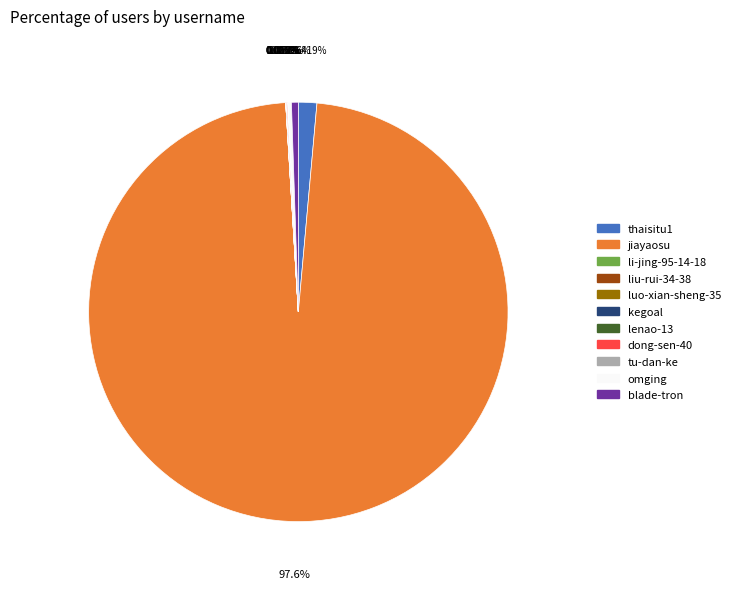

Which slice is the largest?

jiayaosu